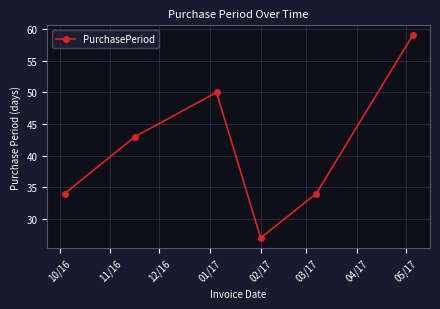

What is the minimum value shown in the chart?

27